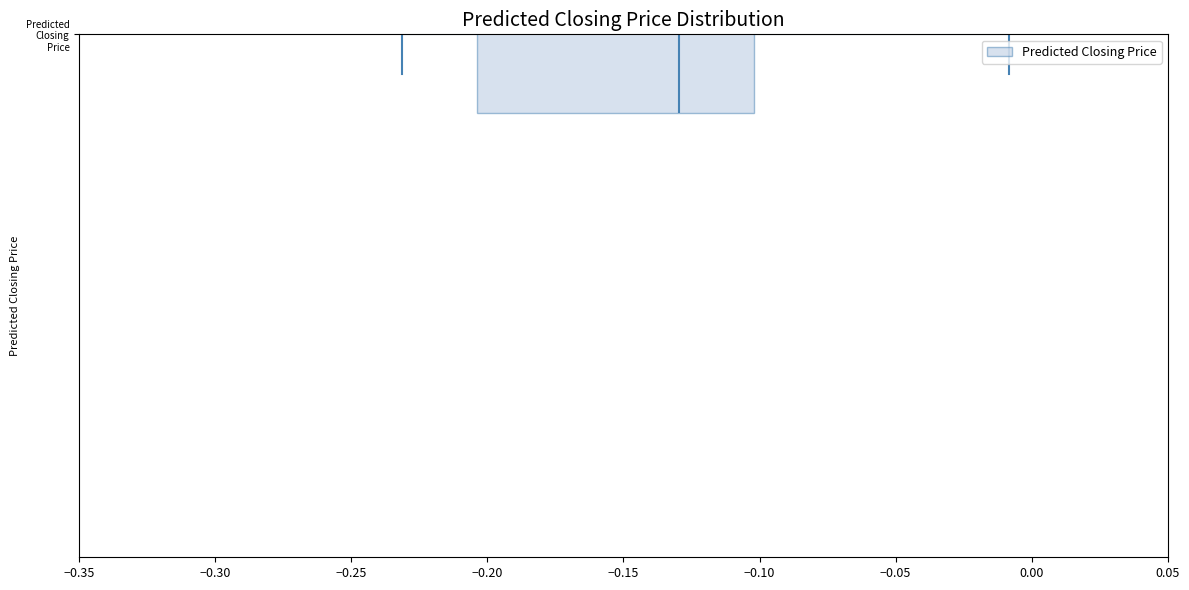

Where is the left edge of the box for Predicted Closing Price on the x-axis? The values are not printed on the chart, so give them approximately, as read against the axis.

-0.205